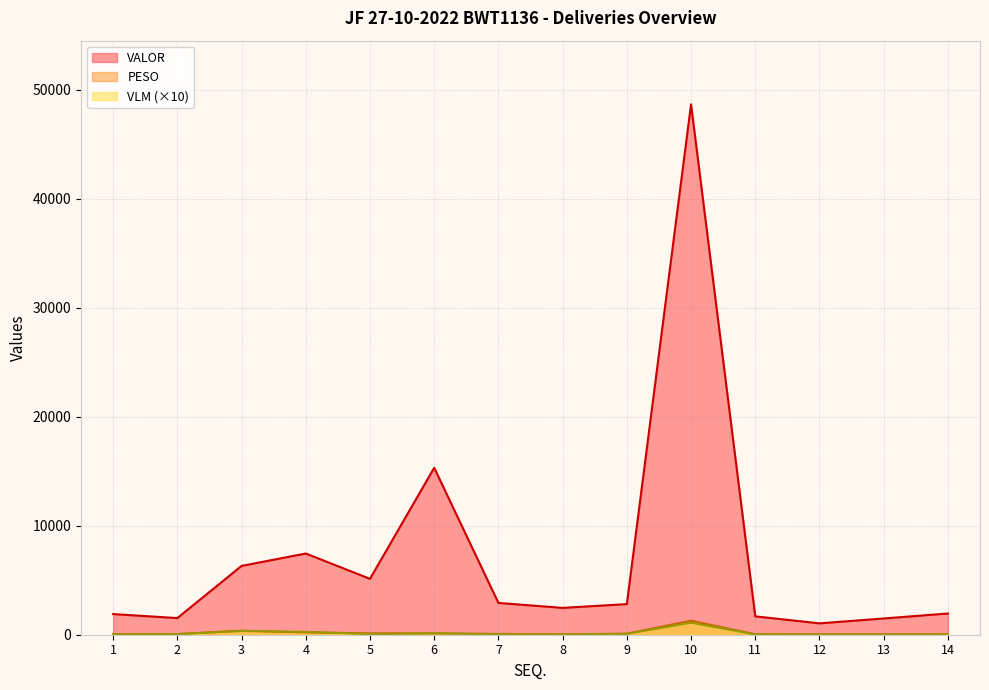

Rank the categories by PESO value from lowest to highest.

12, 8, 14, 13, 11, 1, 2, 7, 9, 6, 5, 4, 3, 10